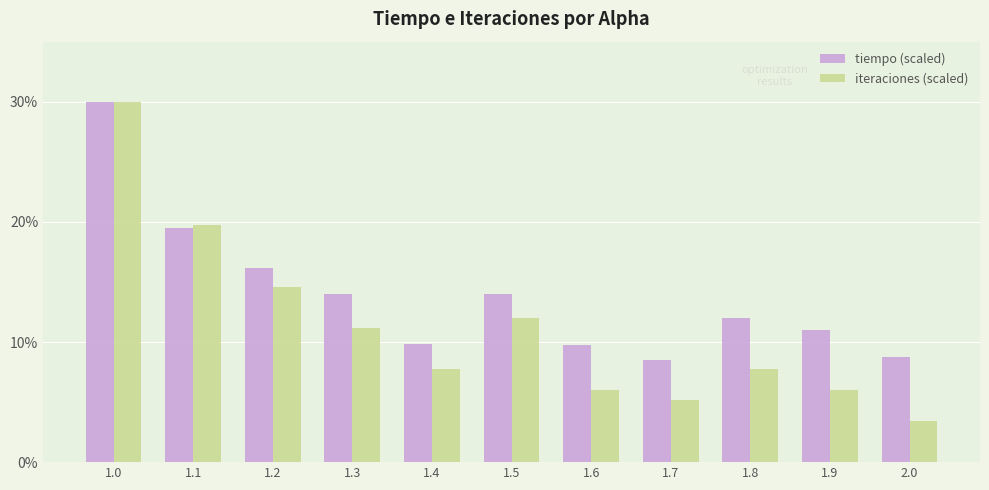

What is the minimum value for tiempo (scaled)?

8.5